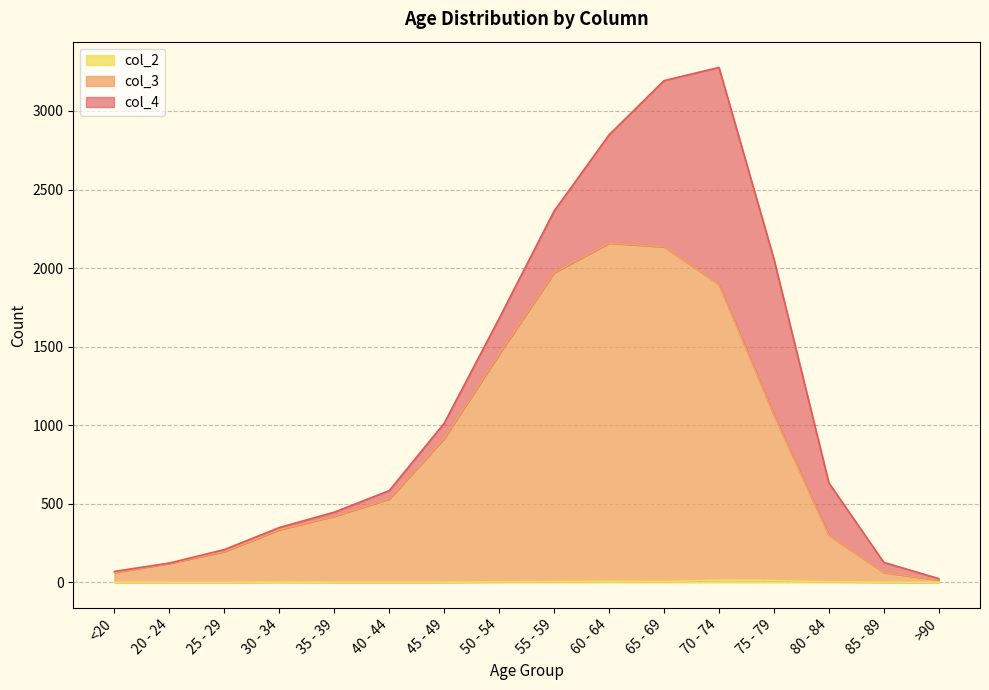

What is the total value across all series at 40 - 44?

584